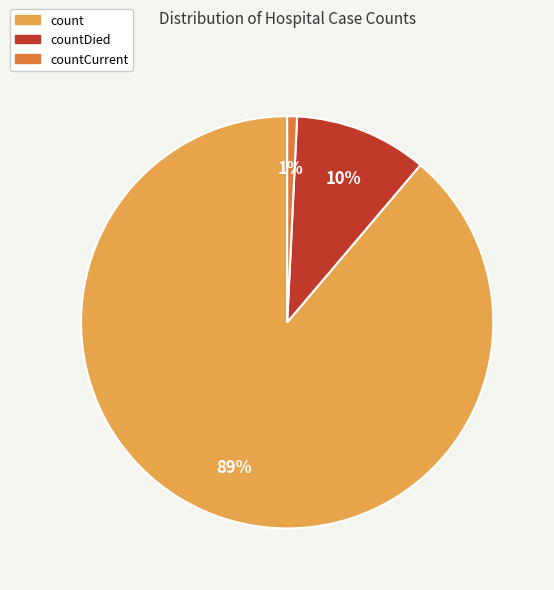

To the nearest percent, what portion does countDied represent?

10%